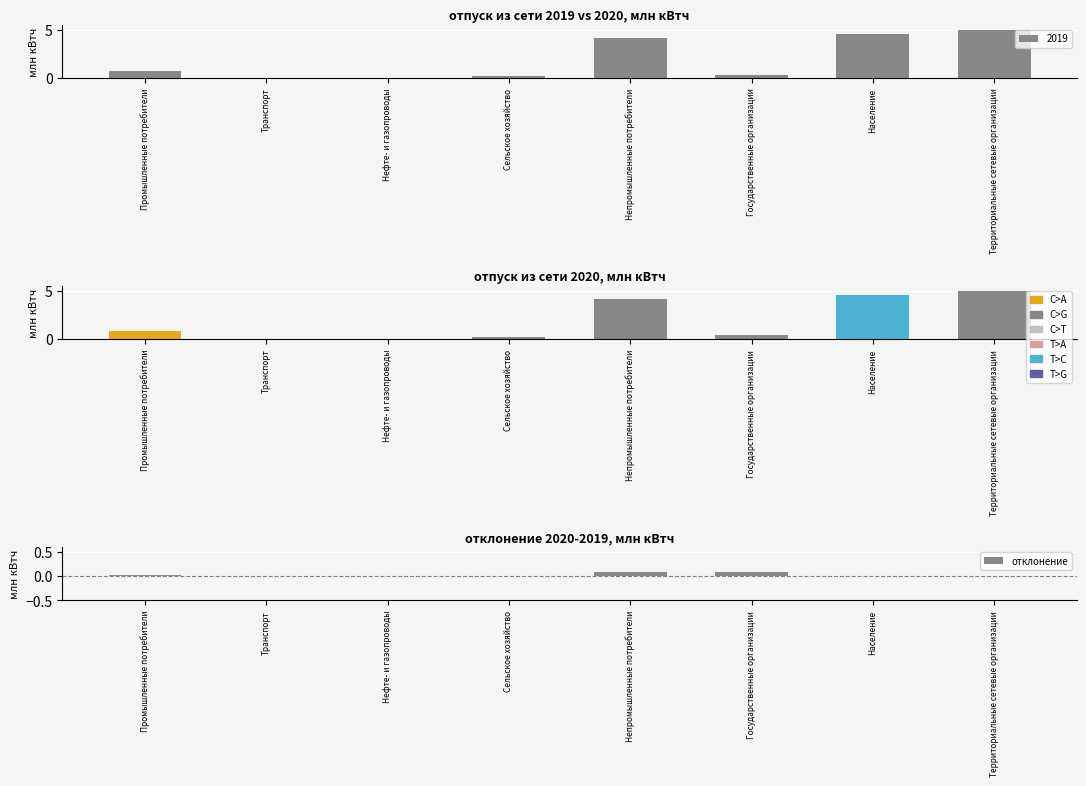

Rank the categories by value from highest to lowest.

Непромышленные потребители, Государственные организации, Промышленные потребители, Население, Территориальные сетевые организации, Сельское хозяйство, Транспорт, Нефте- и газопроводы